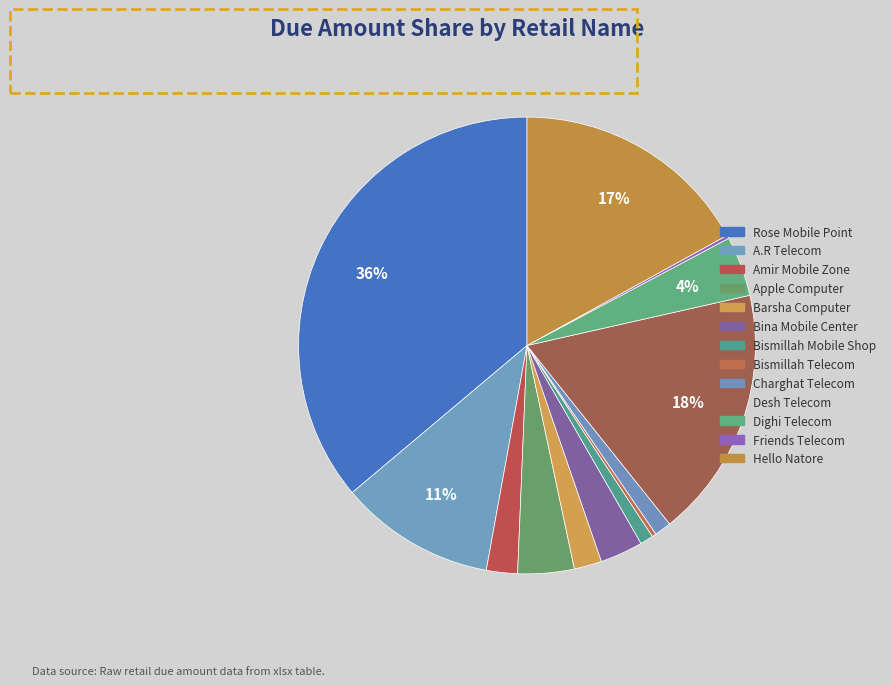

Between Amir Mobile Zone and Bina Mobile Center, which is larger?

Bina Mobile Center